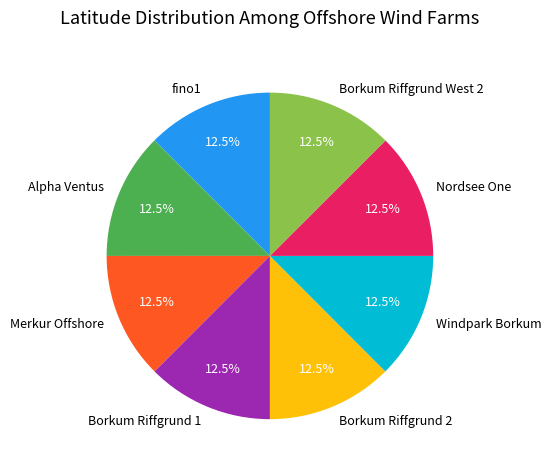

To the nearest percent, what is the average slice percentage?

12%